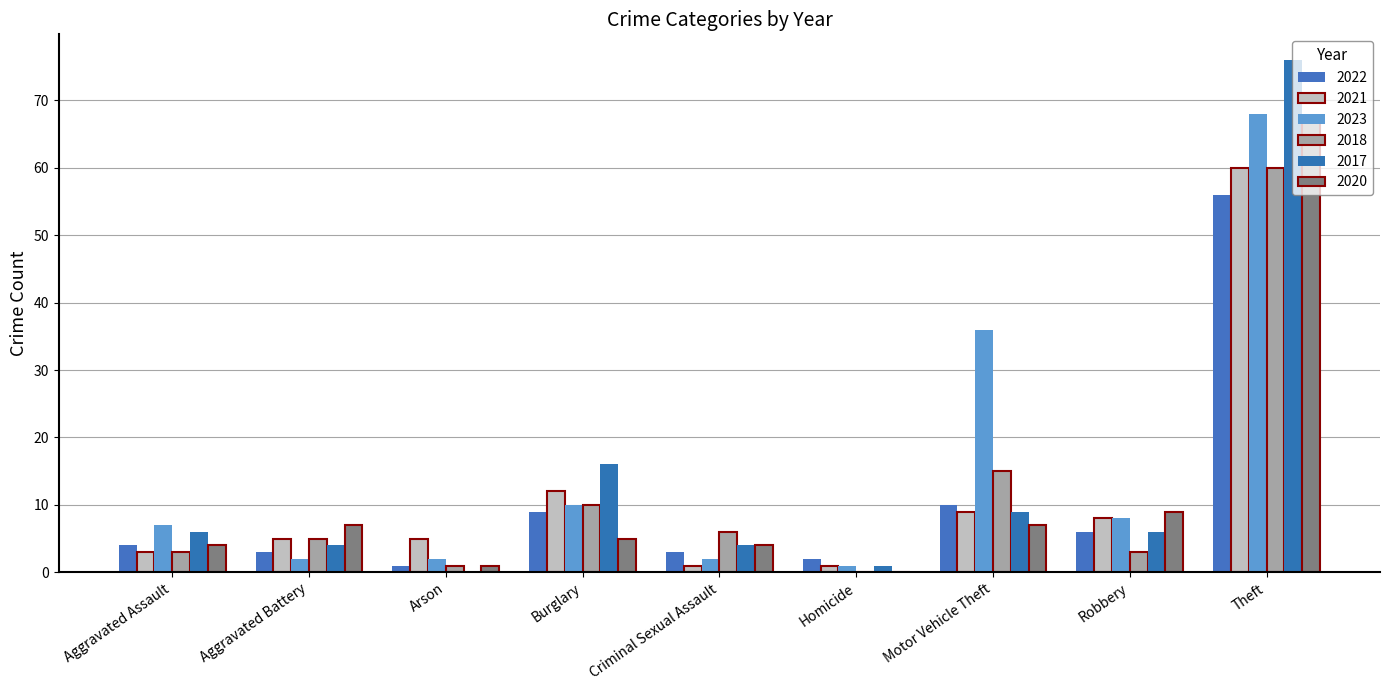

At how many categories does at least one series exceed 10?

3